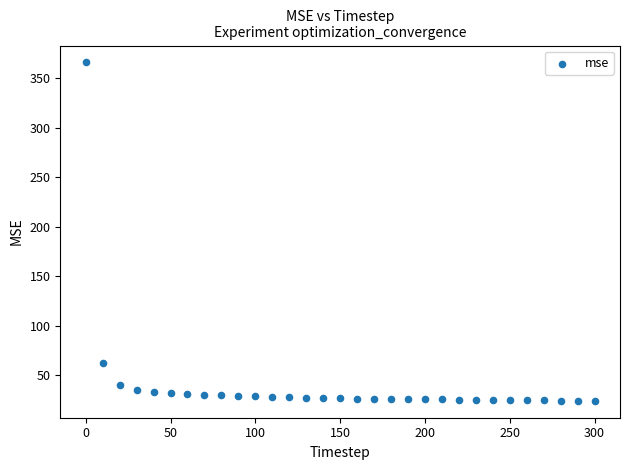

What Y value in the scatter plot is closest to 195?

62.3